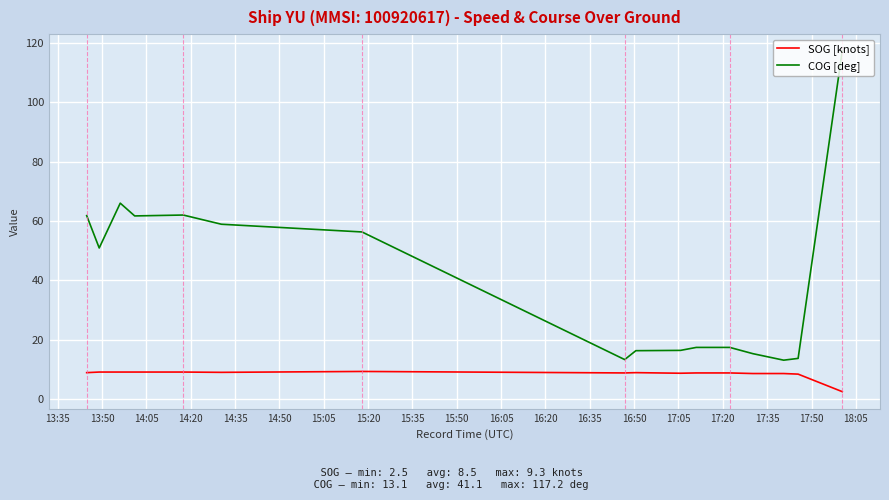

List the series in order of their overall mean, lowest first.

SOG [knots], COG [deg]